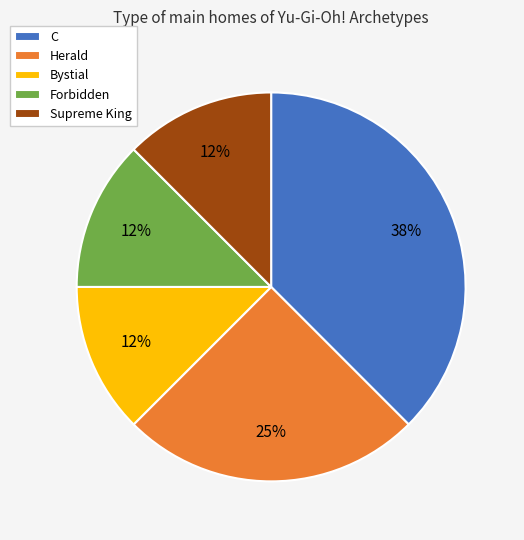

To the nearest percent, what portion does Herald represent?

25%